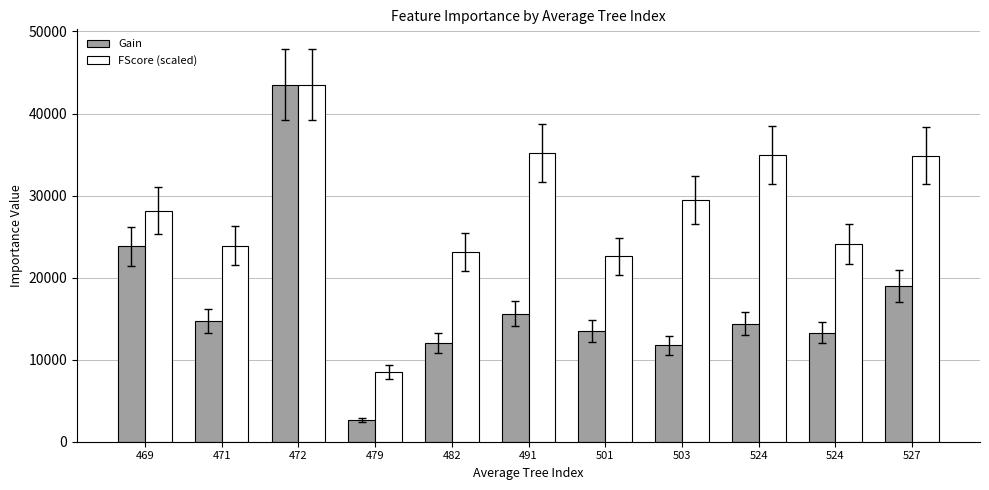

Which has a higher value, 501 or 527?

527